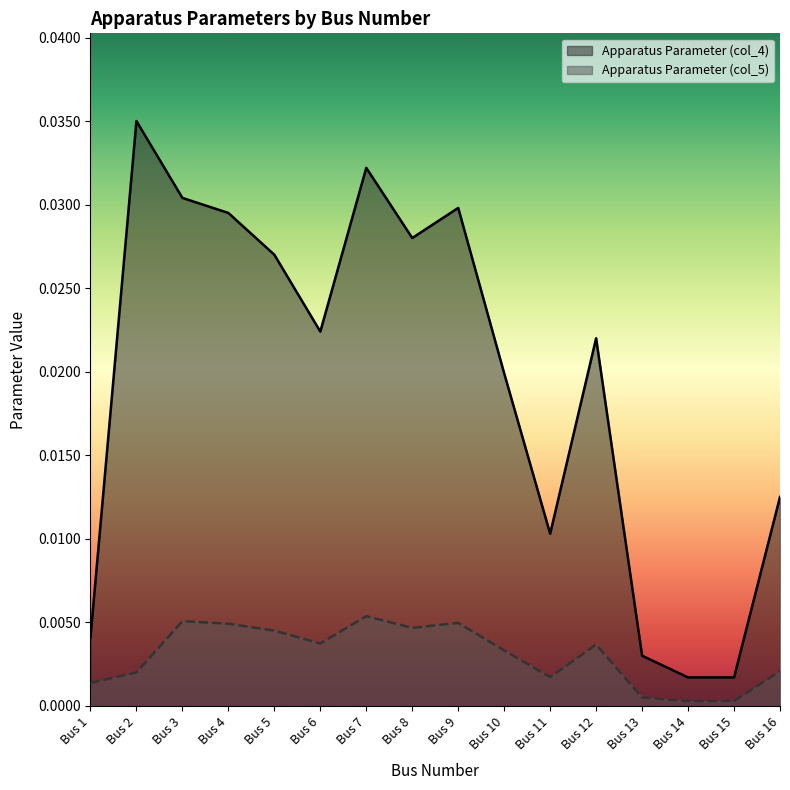

True or false: Apparatus Parameter (col_5) and Apparatus Parameter (col_4) cross at least once.

False